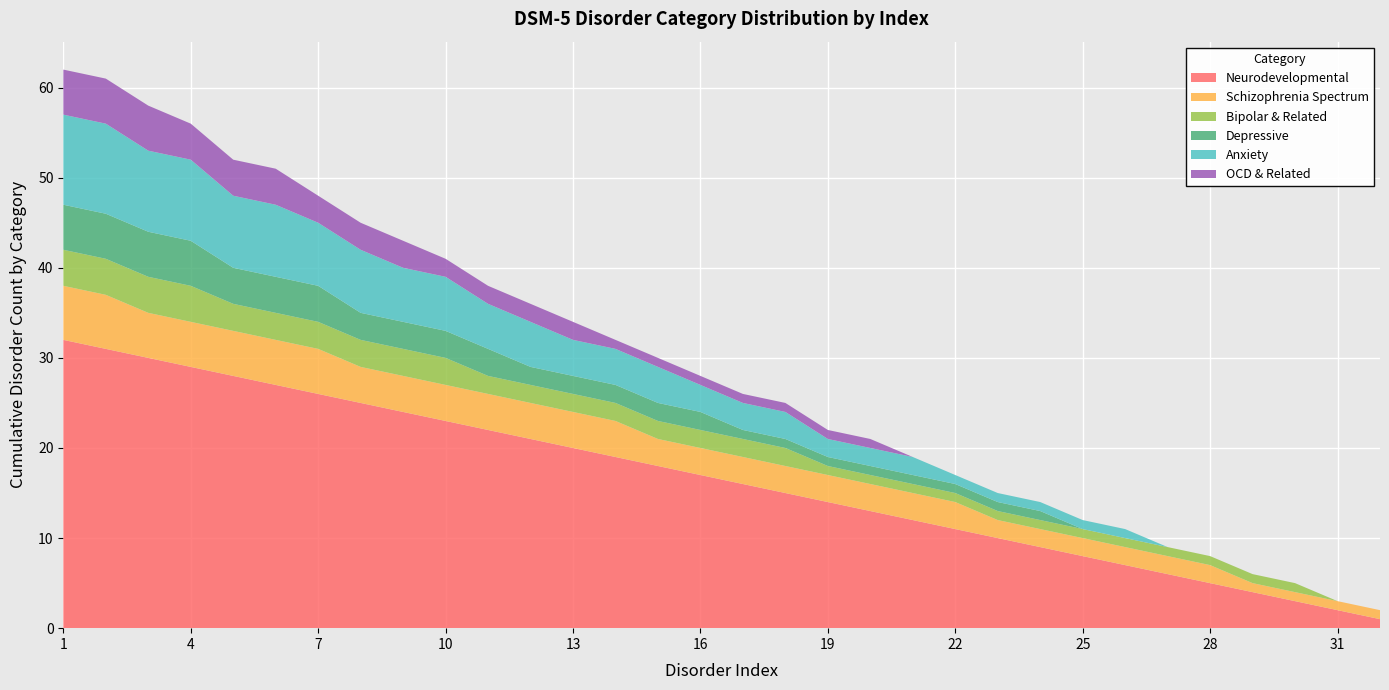

What is the highest value of the Neurodevelopmental series?

32